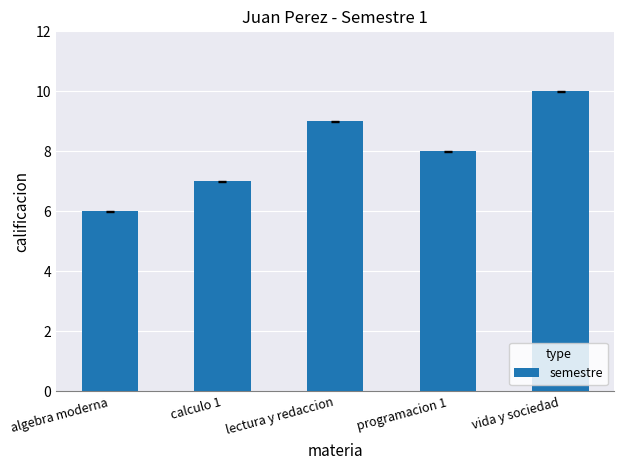

Reading left to right, transcribe all the data shown in this chart.

6	7	9	8	10